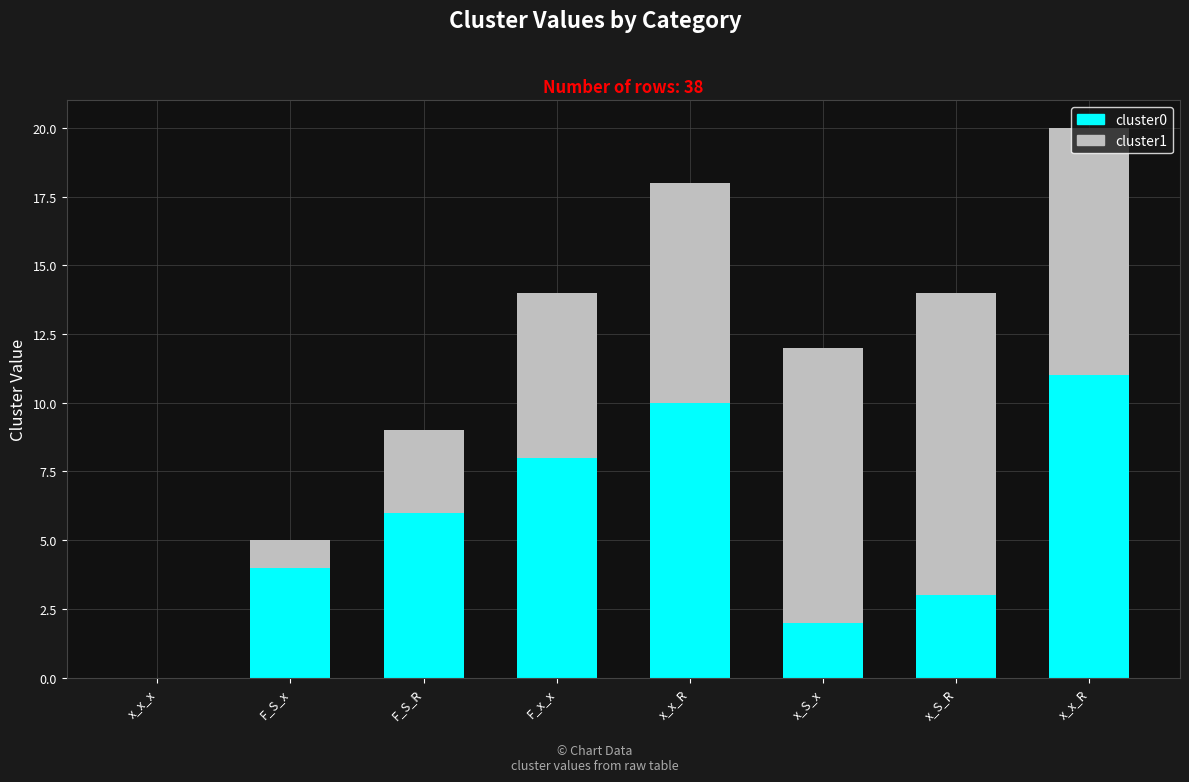

How many distinct data groups are displayed?

2